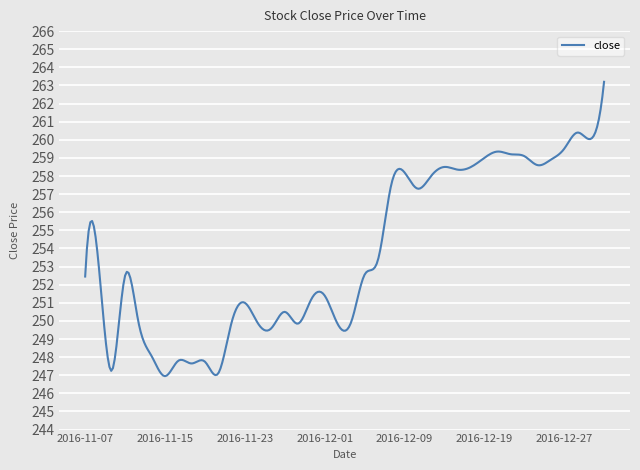

What is the maximum value shown in the chart?

263.2